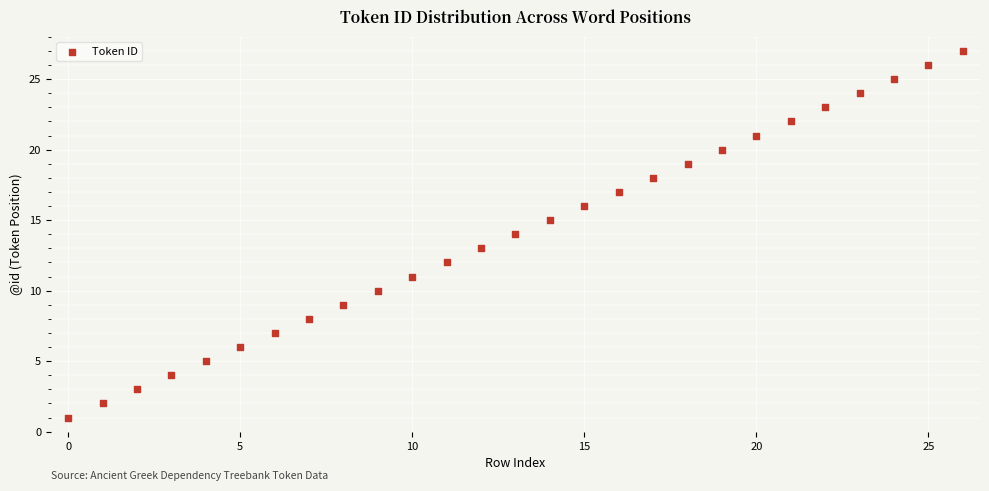

What is the range of Y values (max minus min)?

26